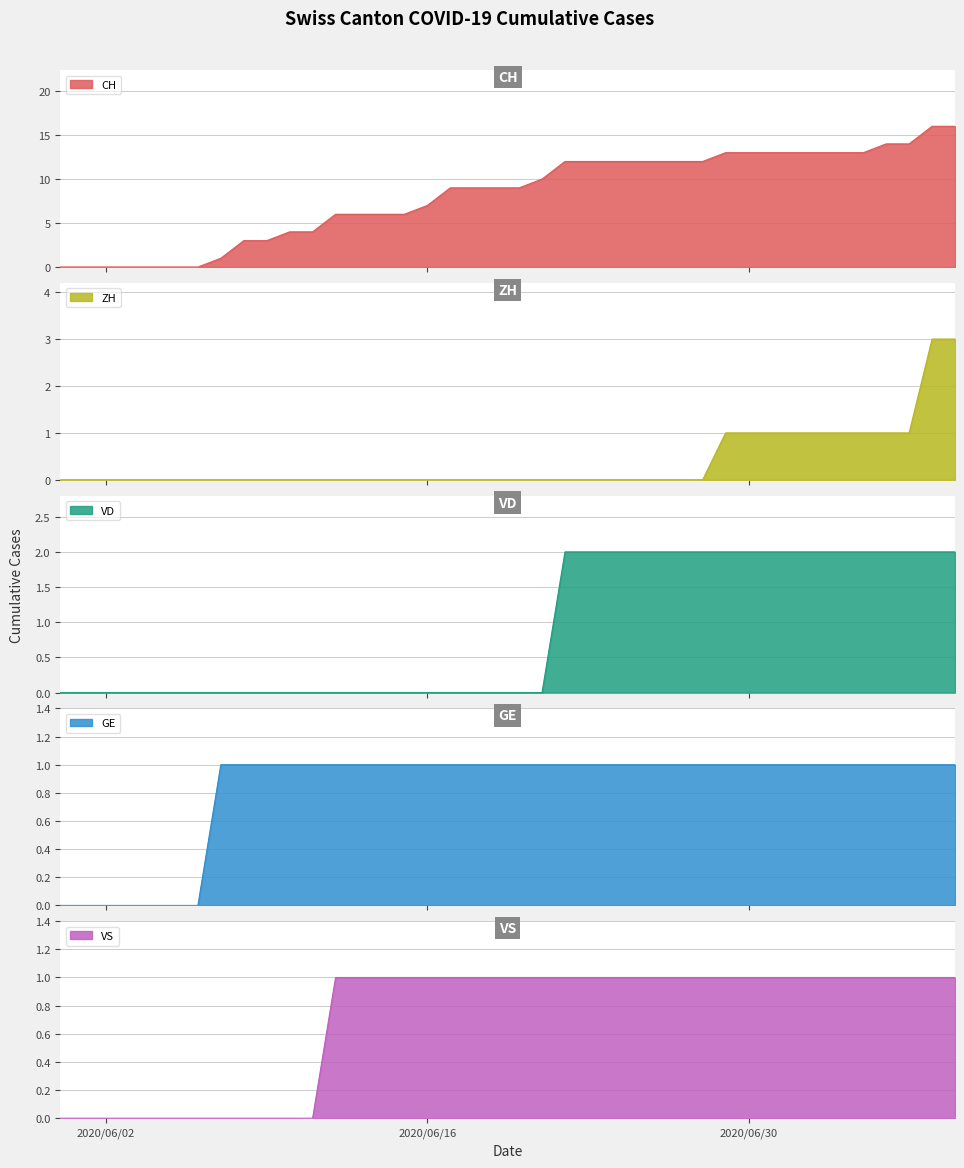

True or false: GE and ZH cross at least once.

False